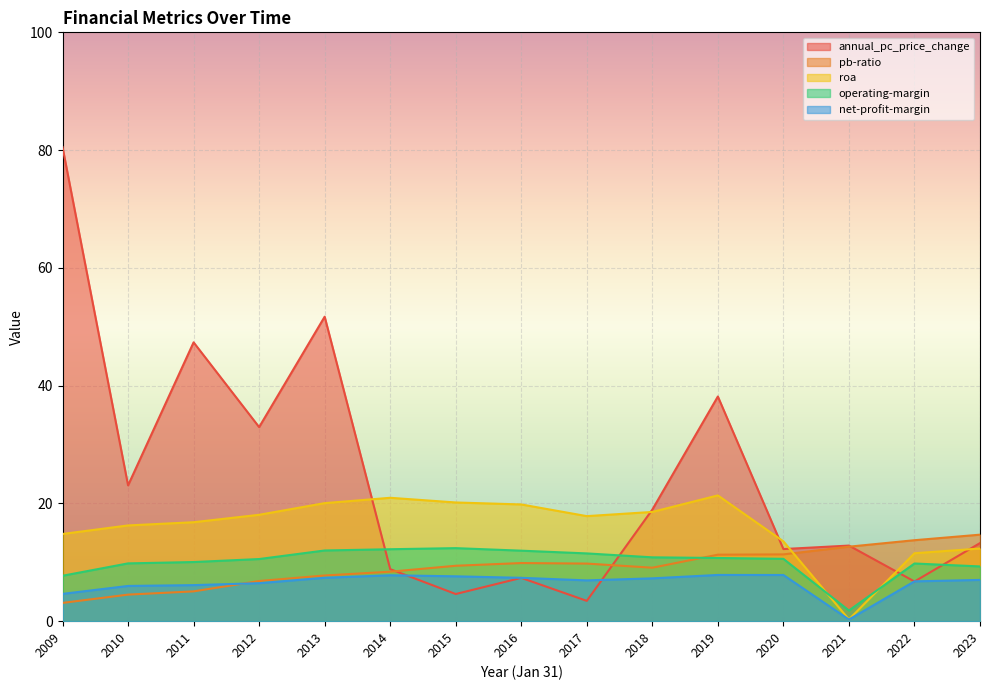

List the series in order of their peak value, lowest first.

net-profit-margin, operating-margin, pb-ratio, roa, annual_pc_price_change